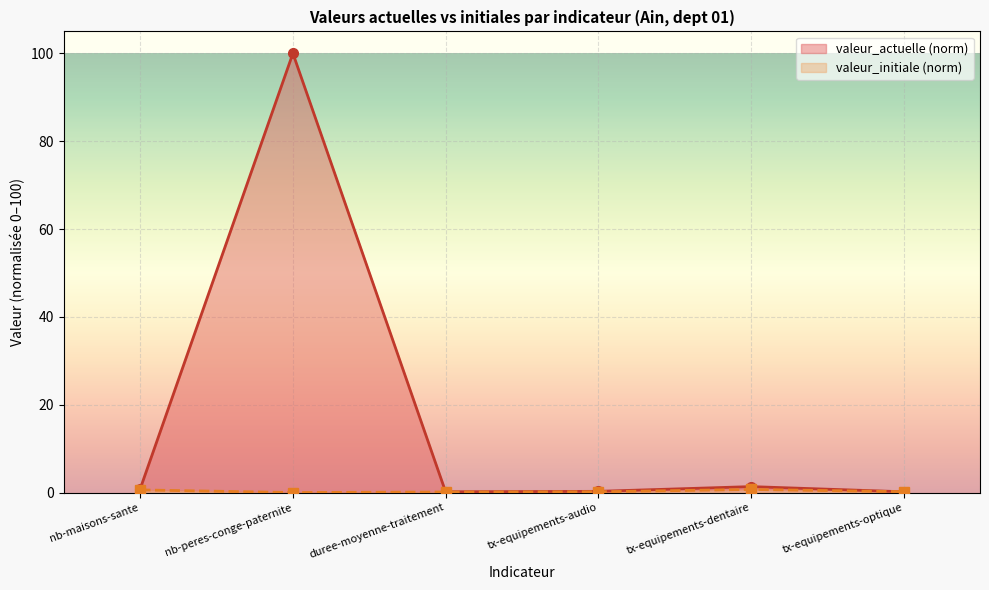

The valeur_actuelle series shows 1.5 at nb-maisons-sante. True or false?

False